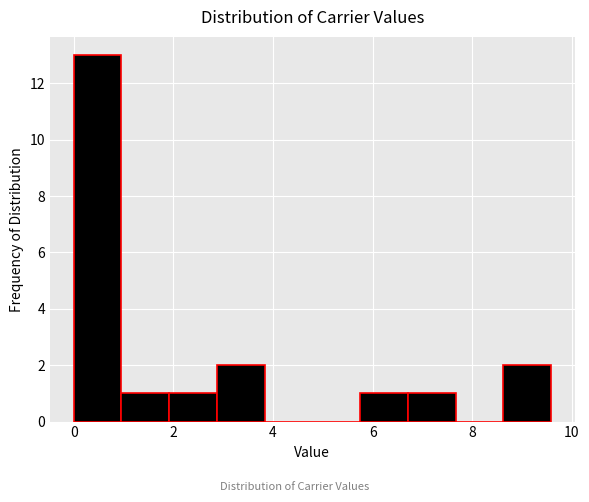

Reading left to right, transcribe this chart: for each bar, give the range it covers on the x-axis and its height. Neither the bar edges nor the heights are printed on the chart, so give them approximately, as read against the axes.

0.0 to 1.0: 13
1.0 to 2.0: 1
2.0 to 2.8: 1
2.8 to 3.8: 2
3.8 to 4.8: 0
4.8 to 5.8: 0
5.8 to 6.8: 1
6.8 to 7.6: 1
7.6 to 8.6: 0
8.6 to 9.6: 2